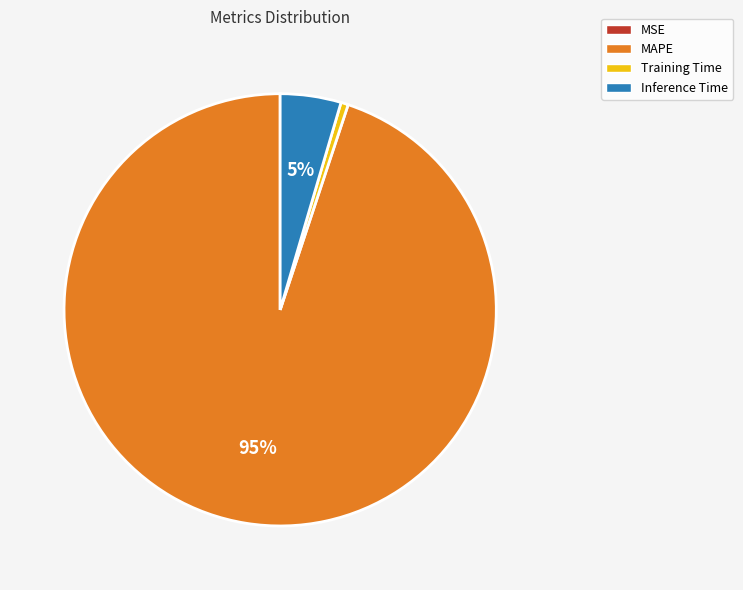

Which slice is the largest?

MAPE